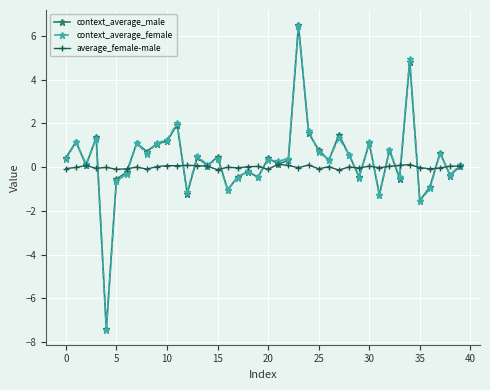

What is the minimum value shown in the chart?

-7.4